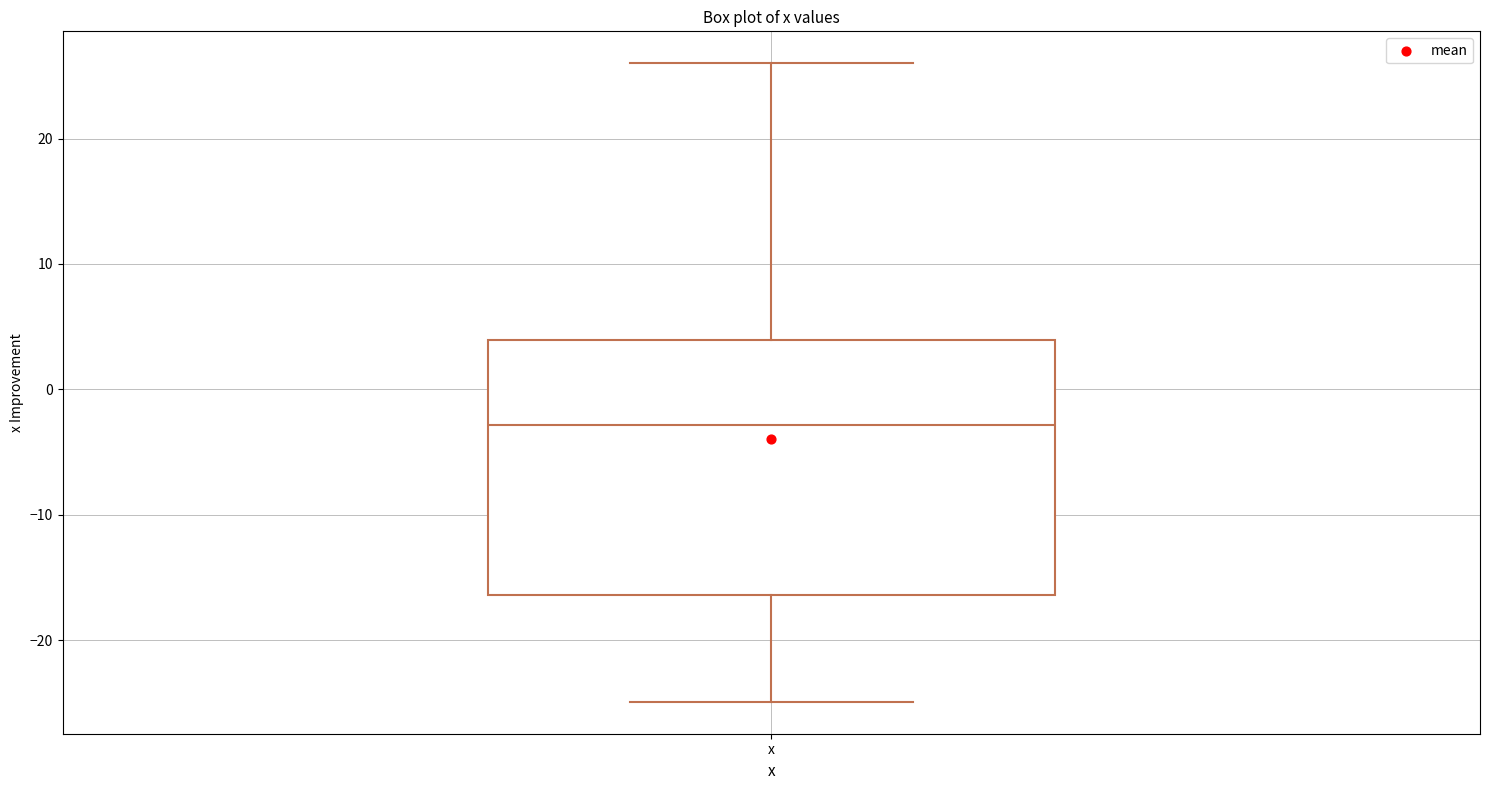

Where does the median line of the box for x sit on the y-axis? The values are not printed on the chart, so give them approximately, as read against the axis.

-3